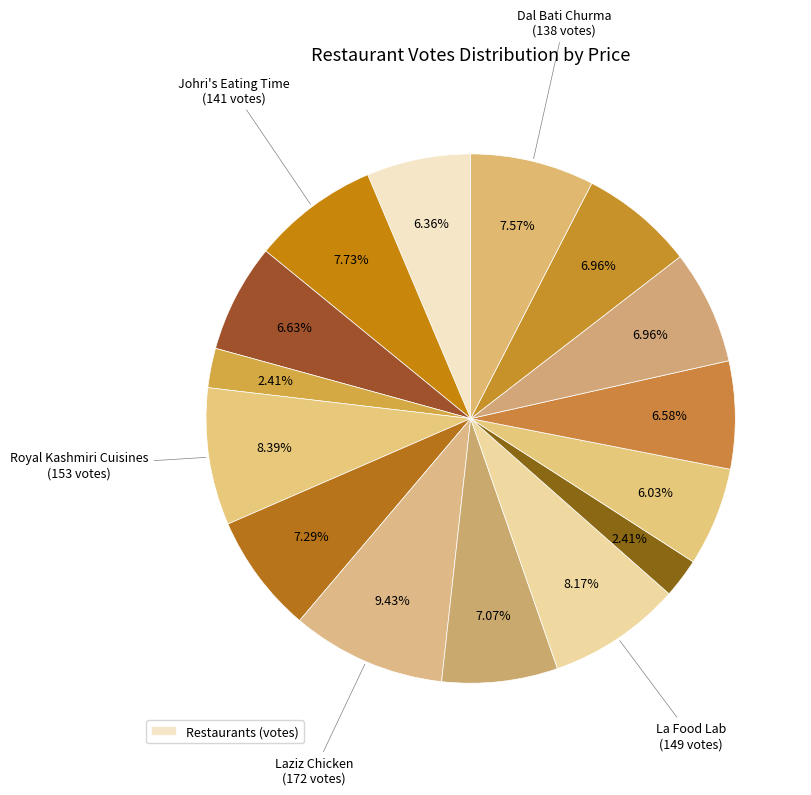

How many slices are in this pie chart?

15